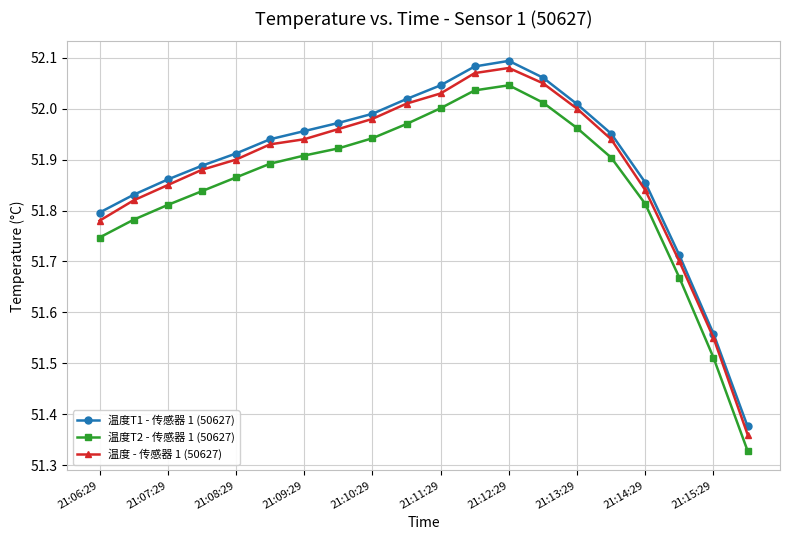

Which series has the widest spread of values?

温度 - 传感器 1 (50627)